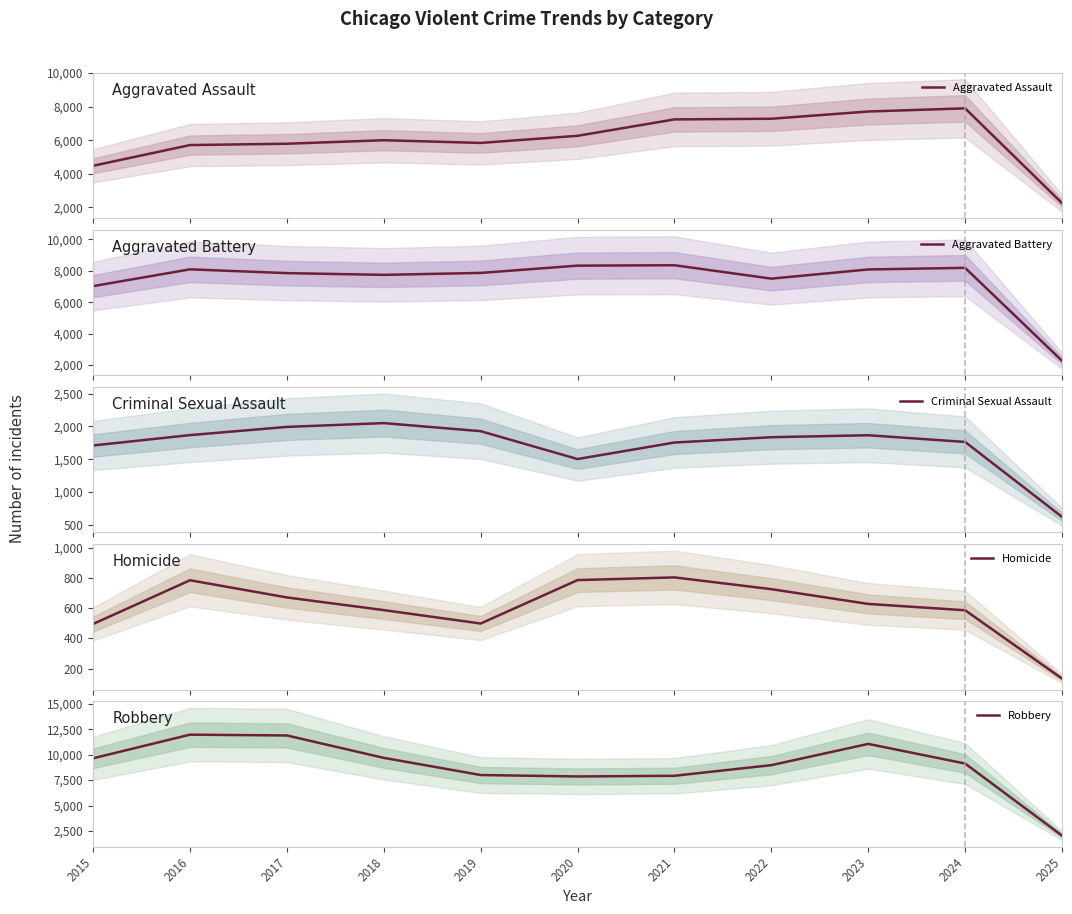

How many lines are shown in the chart?

5